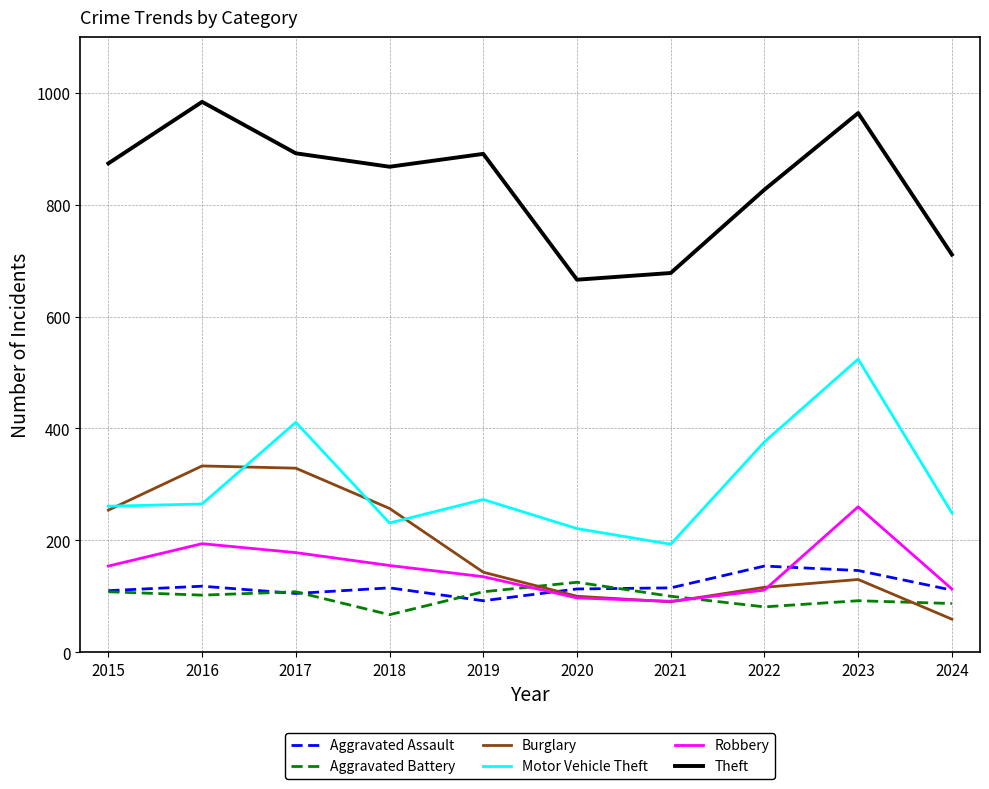

At how many categories does at least one series exceed 884?

4